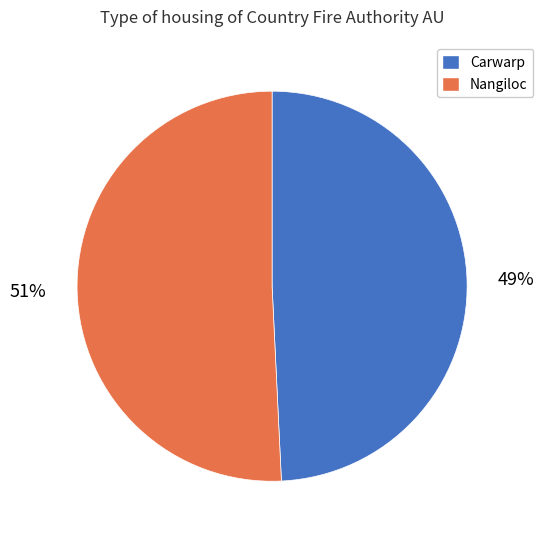

To the nearest percent, what is the combined percentage of Carwarp and Nangiloc?

100%